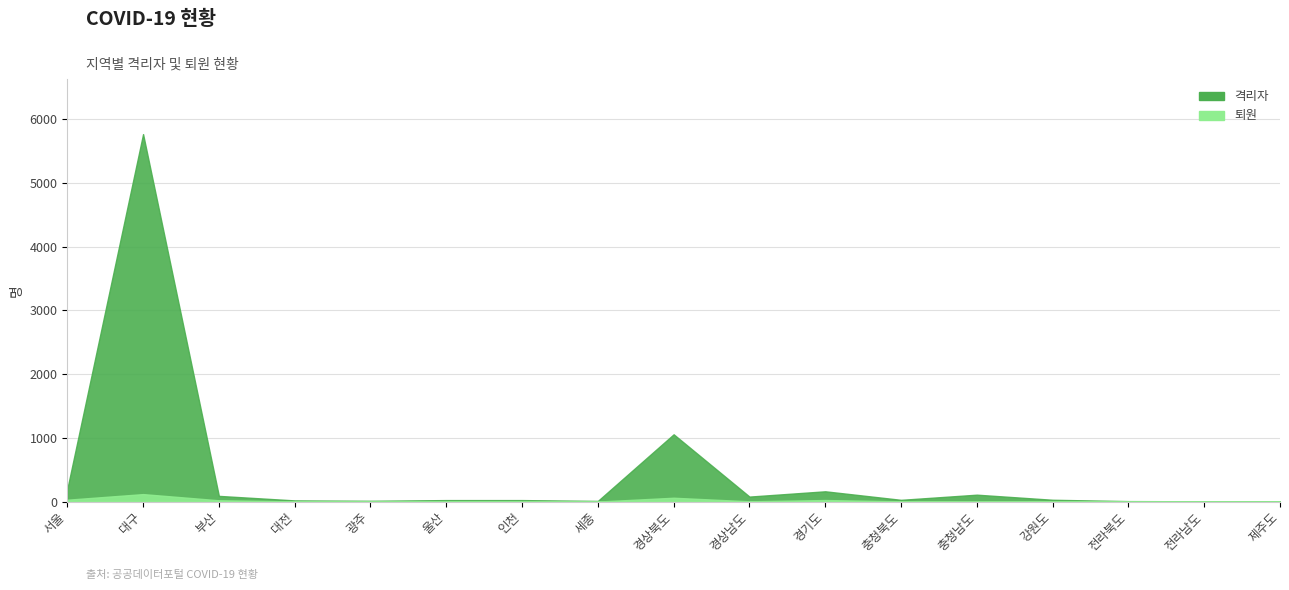

How many values in the 격리자 series exceed 22?

8